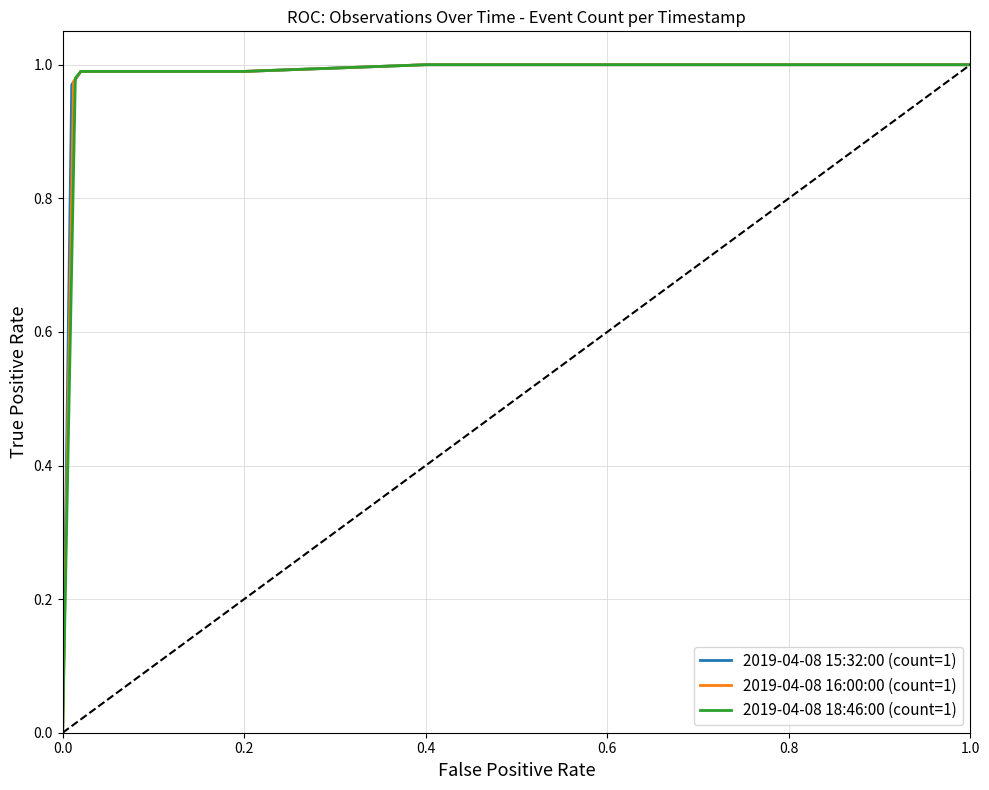

True or false: 2019-04-08 15:32:00 (count=1) has a value of 1.0 at 0.8.

True